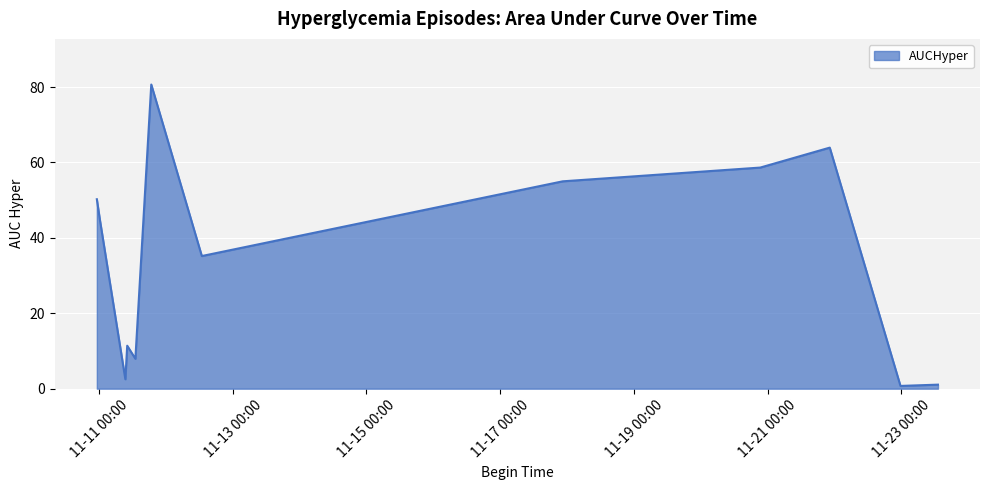

Where is the first local minimum?

2017-11-11 09:27